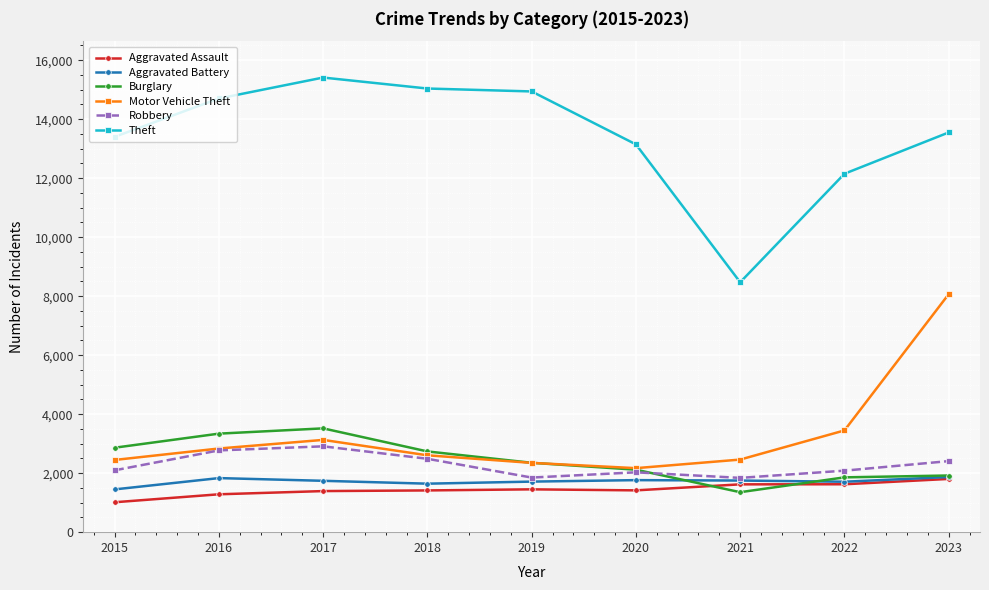

The Aggravated Assault series shows 1805 at 2023. True or false?

True